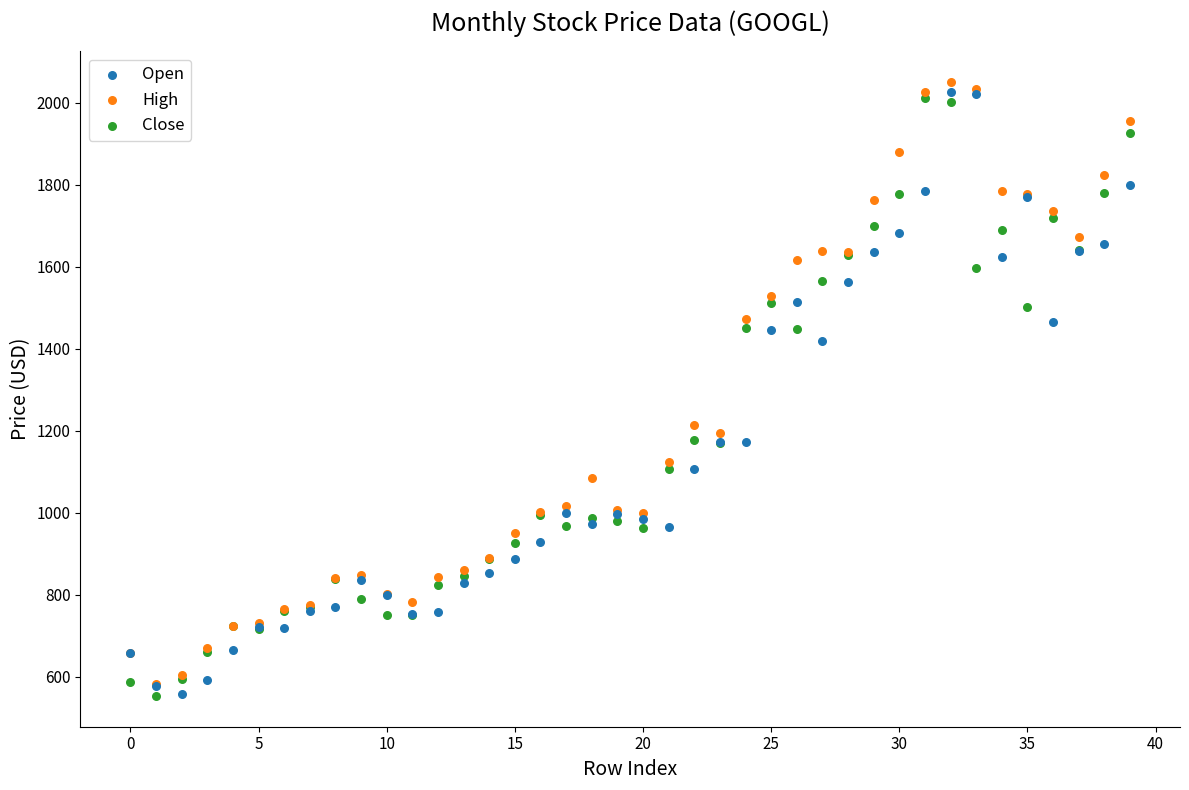

Across all series, what Y value is closest to 1301?

1213.4